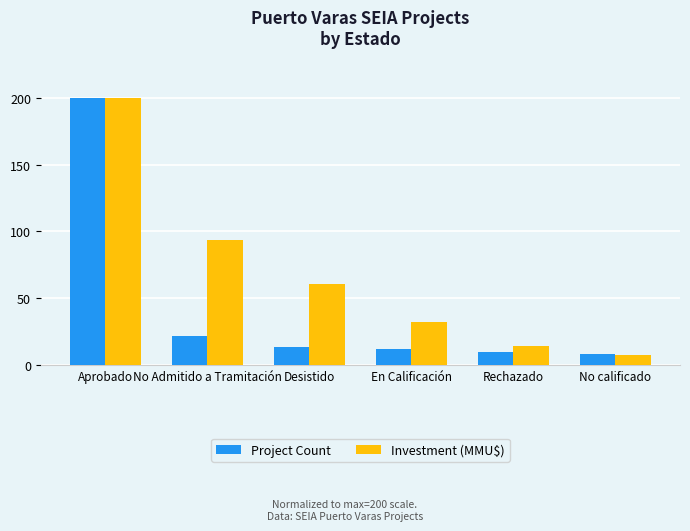

Is it true that Investment (MMU$) equals 60.4 at Desistido?

True